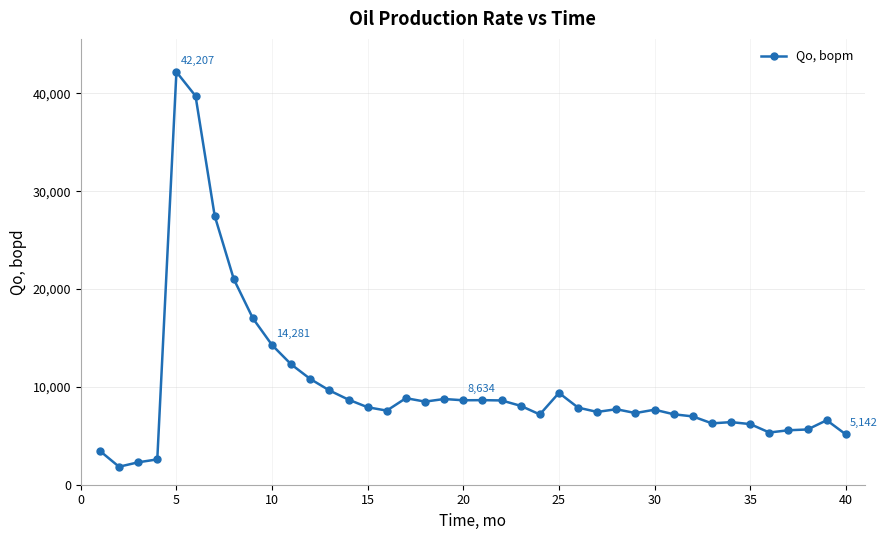

What is the smallest value displayed?

1838